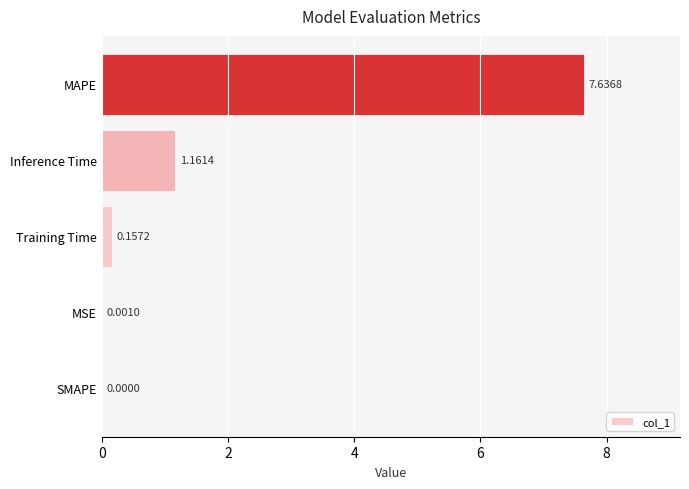

What is the change in value from MSE to Inference Time?

+1.2